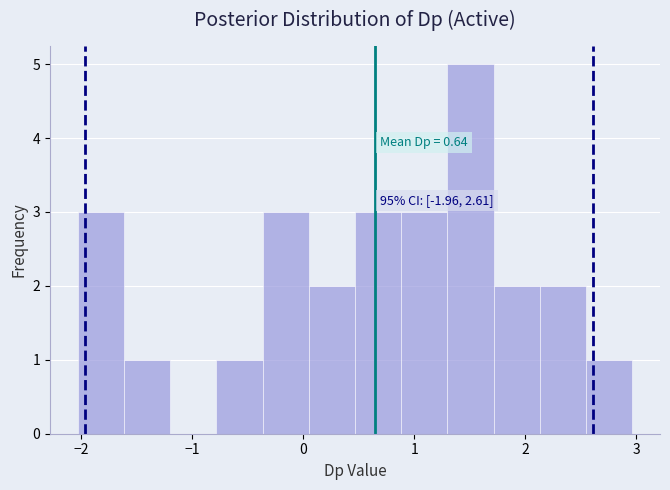

Over which range of the x-axis is the bar tallest?

1.3 to 1.7